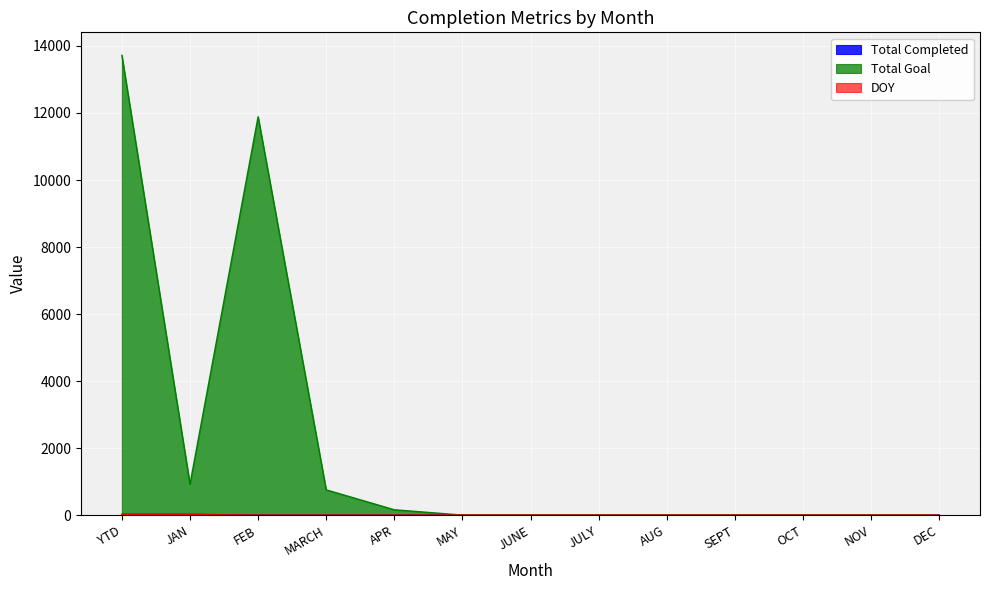

Is the value of Total Completed at AUG greater than the value of Total Goal at AUG?

No